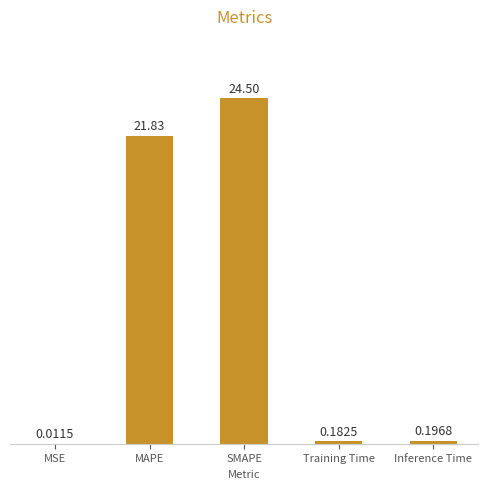

Which category has the highest value across all series?

SMAPE